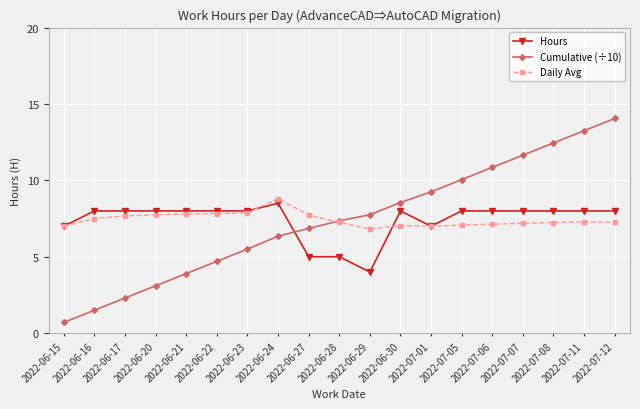

What is the highest value of the Hours series?

8.5